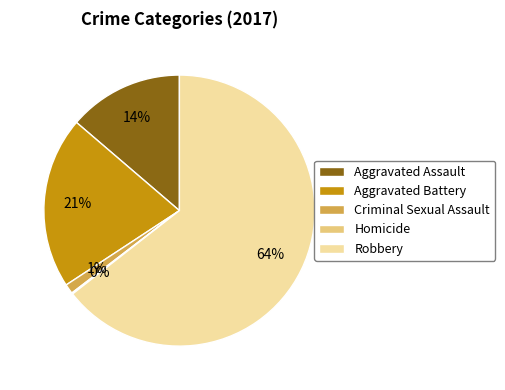

To the nearest percent, what is the combined percentage of Criminal Sexual Assault and Aggravated Assault?

15%